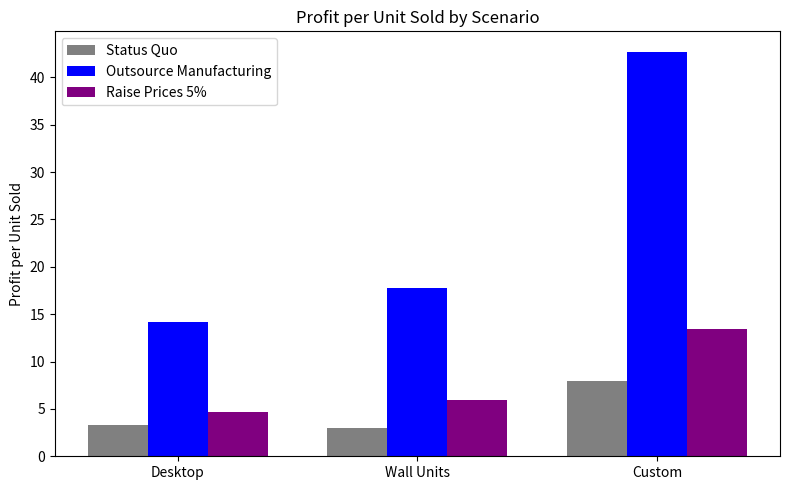

What is the average value of the Outsource Manufacturing series?

24.9